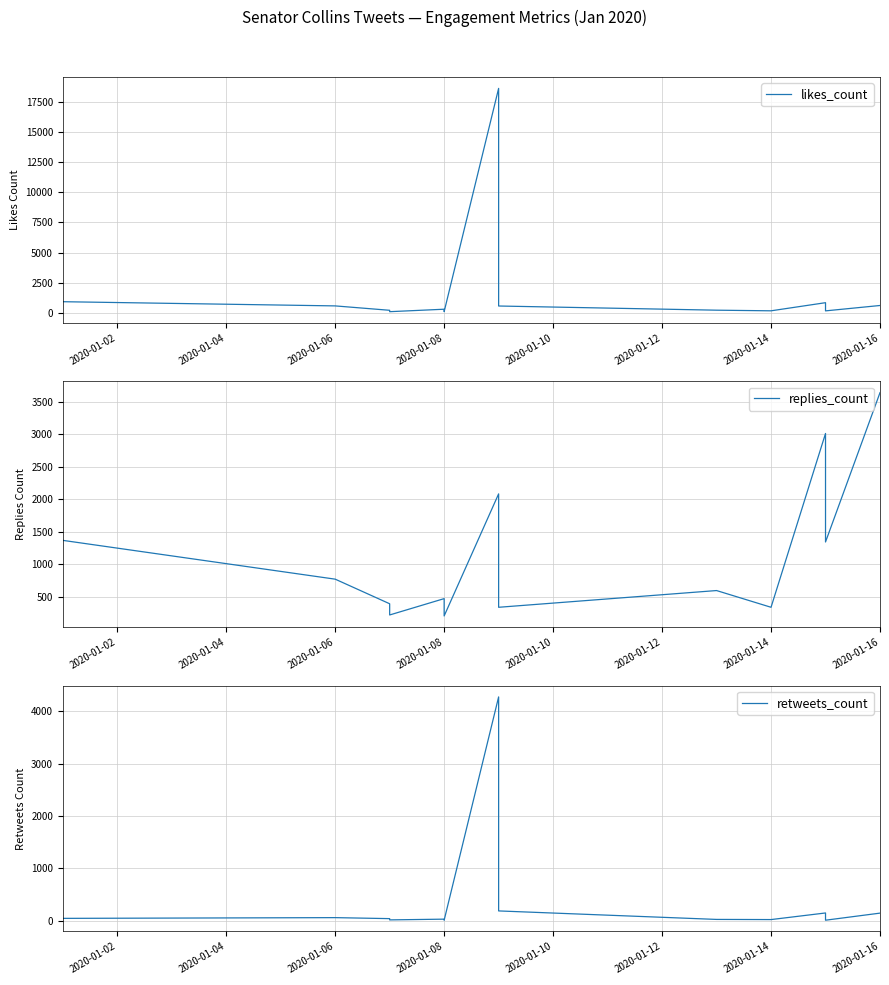

What are all the series names shown in the legend?

likes_count, replies_count, retweets_count